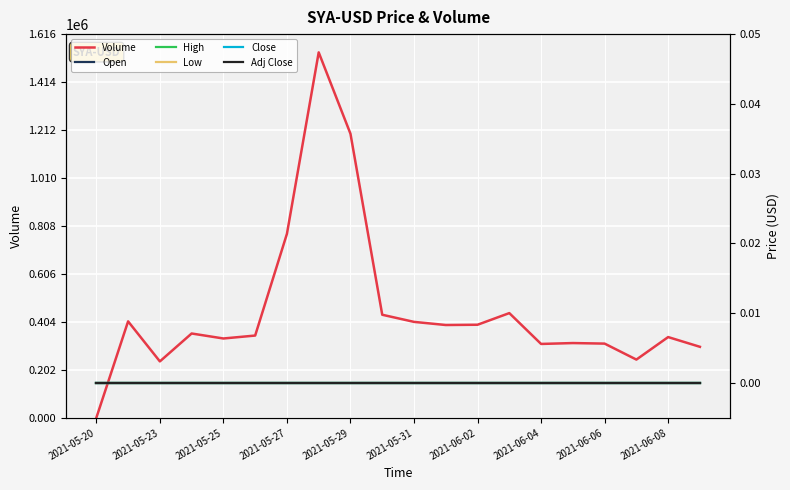

The value of Volume at 2021-06-02 is 105552. True or false?

False